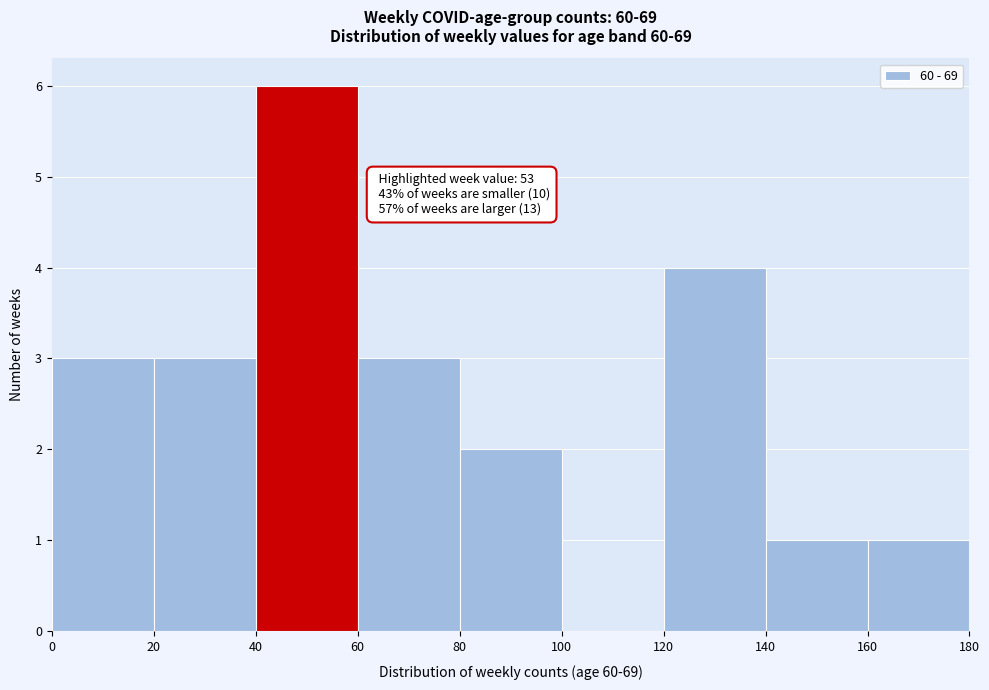

Which range on the x-axis has the tallest bar?

40 to 60